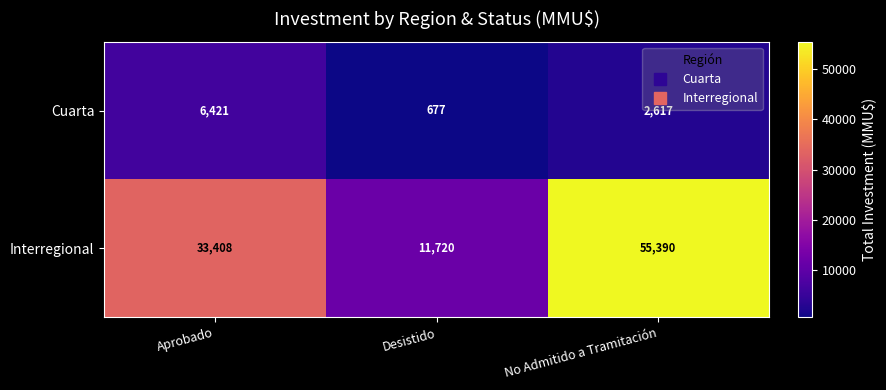

What is the difference between the maximum and minimum values in the Cuarta series?

5744